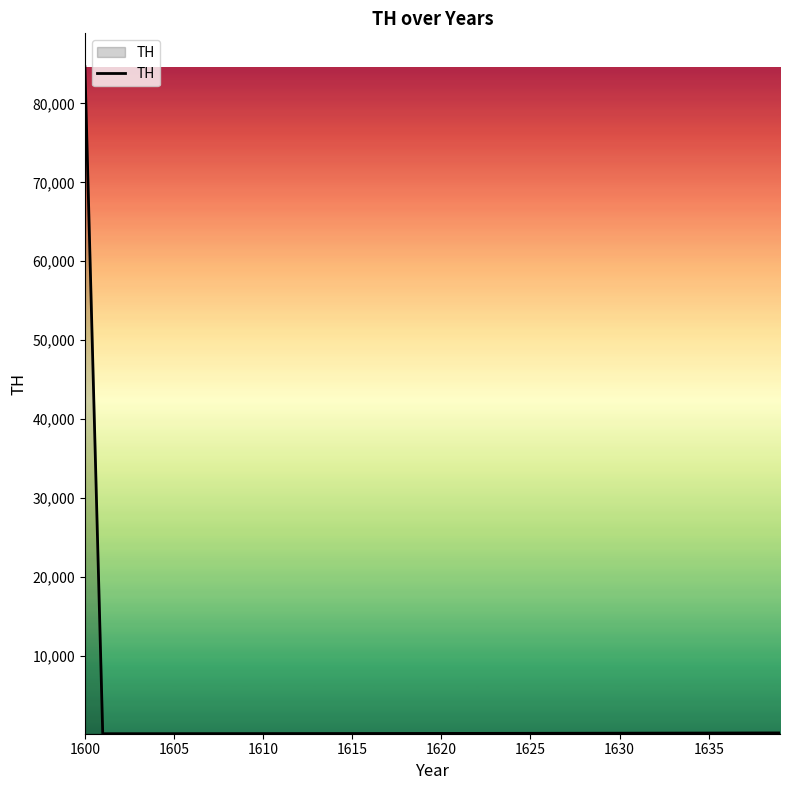

Does the chart display data point markers on the line(s)?

No